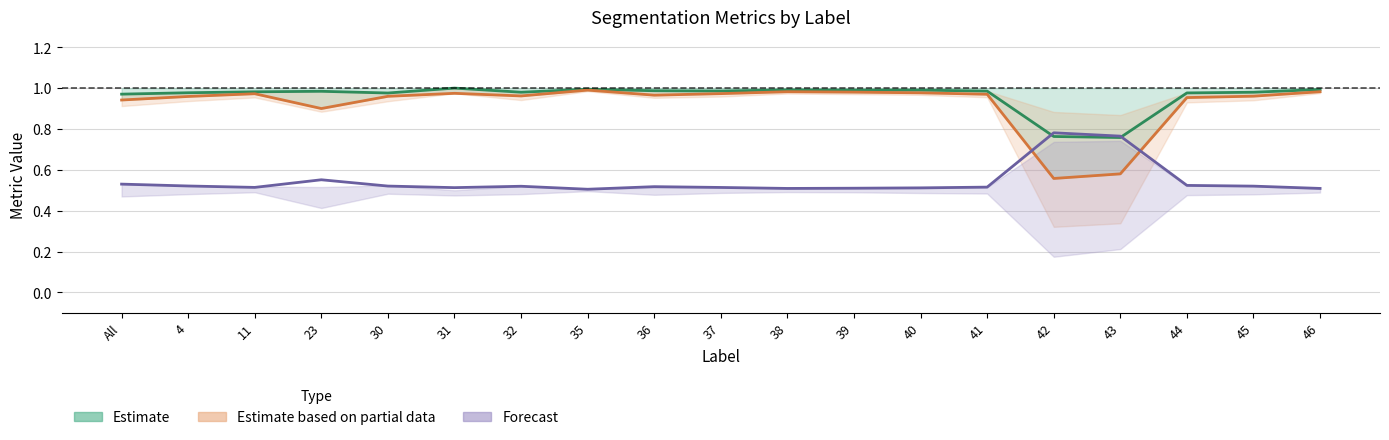

Reading left to right, extract all data points from this chart.

Total/Target (Estimate): 1.0	1.0	1.0	1.0	1.0	1.0	1.0	1.0	1.0	1.0	1.0	1.0	1.0	1.0	0.8	0.8	1.0	1.0	1.0
Jaccard (Partial): 0.9	1.0	1.0	0.9	1.0	1.0	1.0	1.0	1.0	1.0	1.0	1.0	1.0	1.0	0.6	0.6	1.0	1.0	1.0
Error (Forecast): 0.5	0.5	0.5	0.6	0.5	0.5	0.5	0.5	0.5	0.5	0.5	0.5	0.5	0.5	0.8	0.8	0.5	0.5	0.5